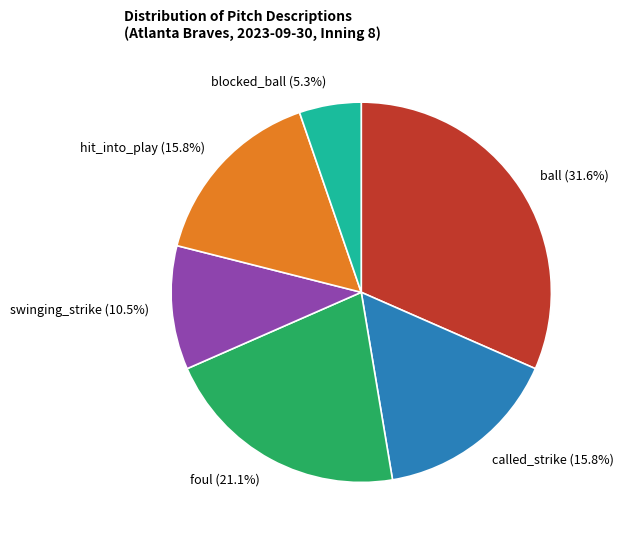

Which slice is the largest?

ball